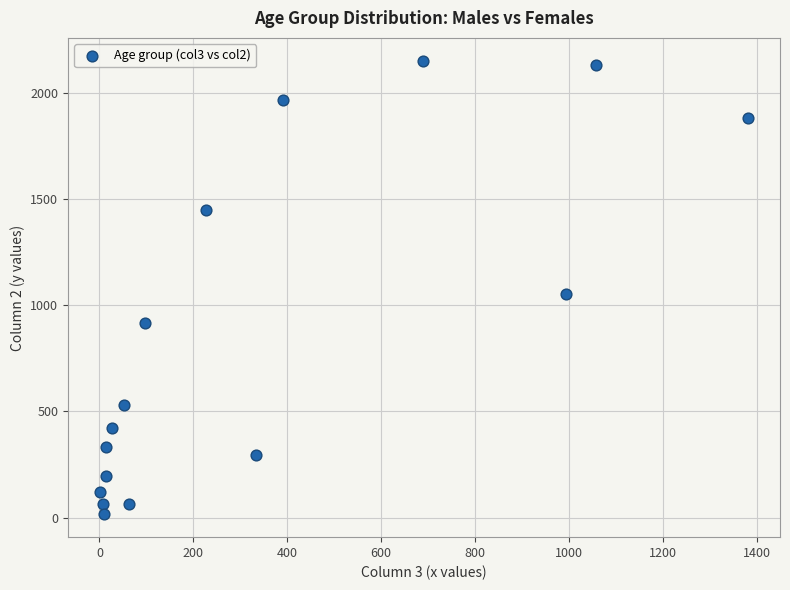

What Y value in the scatter plot is closest to 1083?

1053